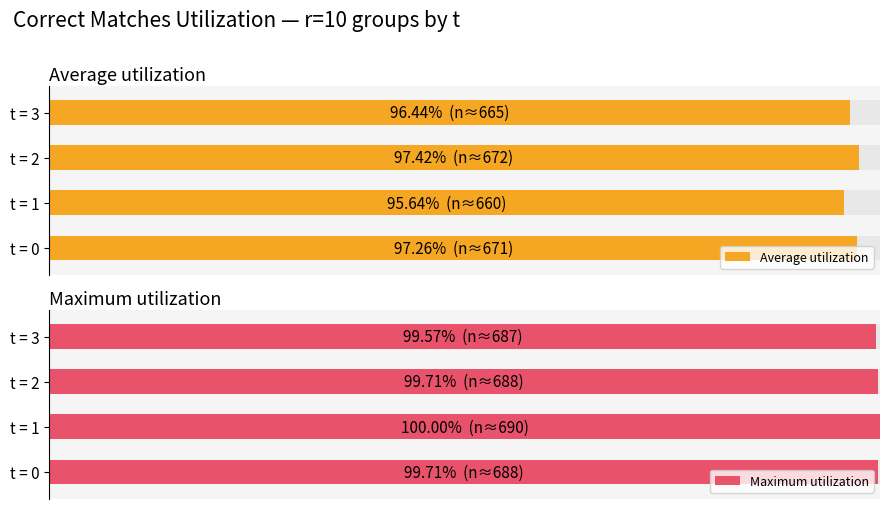

What is the spread (max minus min) of values at t = 3?

3.1